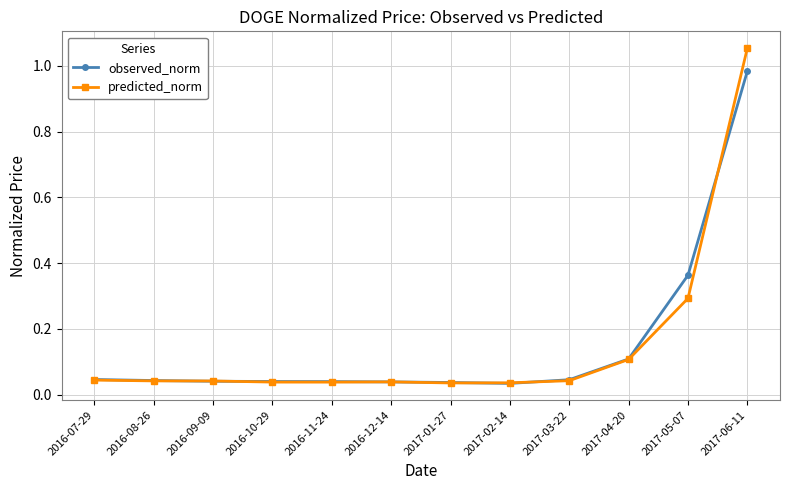

Which series has the largest range (max minus min)?

predicted_norm